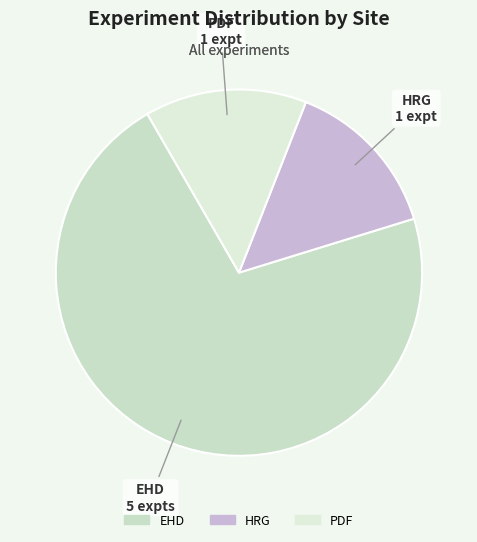

Is EHD the majority of the pie?

Yes